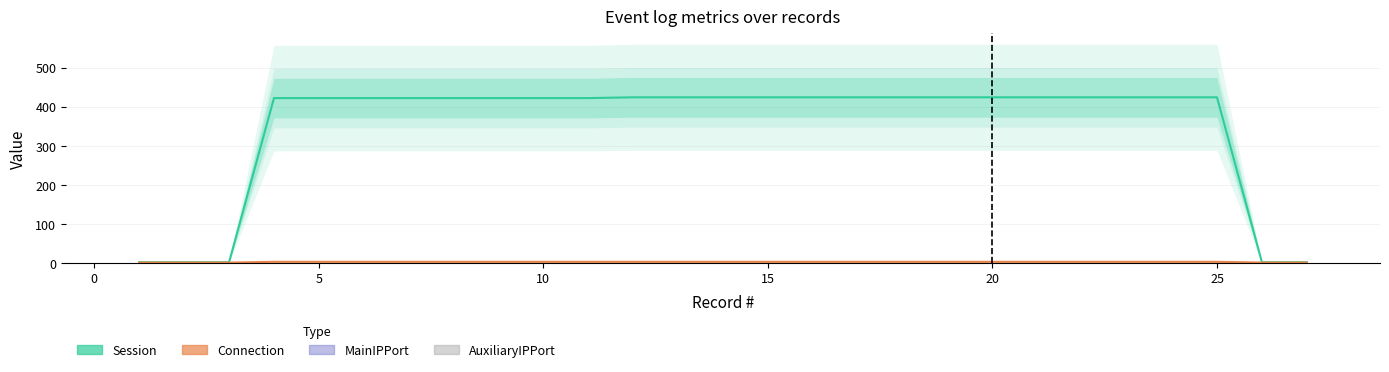

What is the smallest value displayed?

0.3